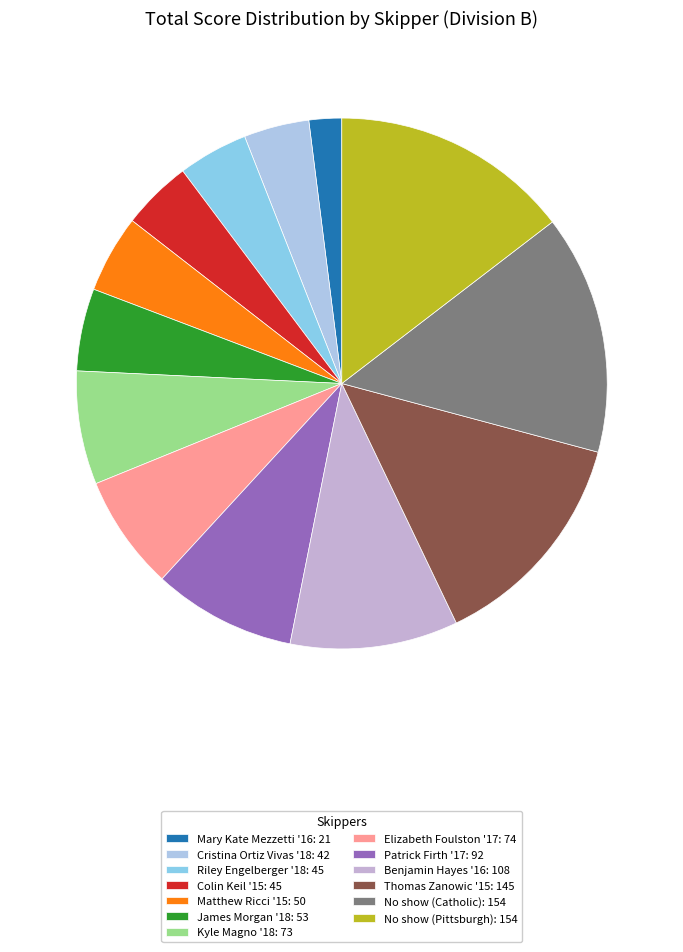

How many segments does this pie chart have?

13